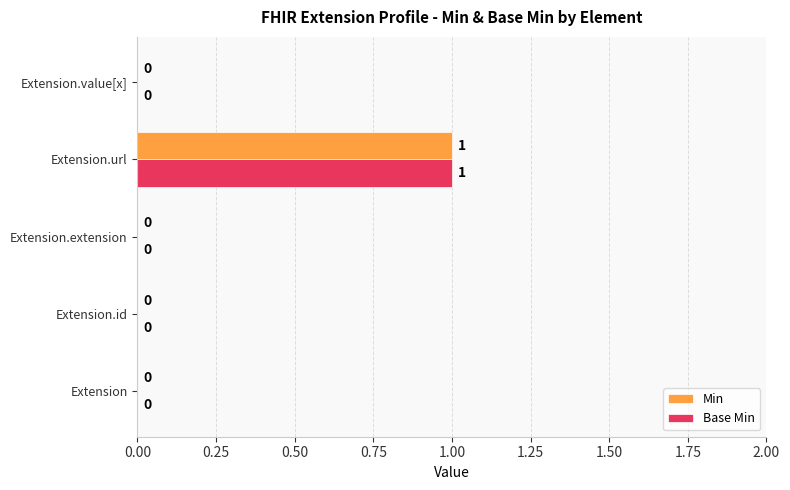

Which category has the highest value across all series?

Extension.url